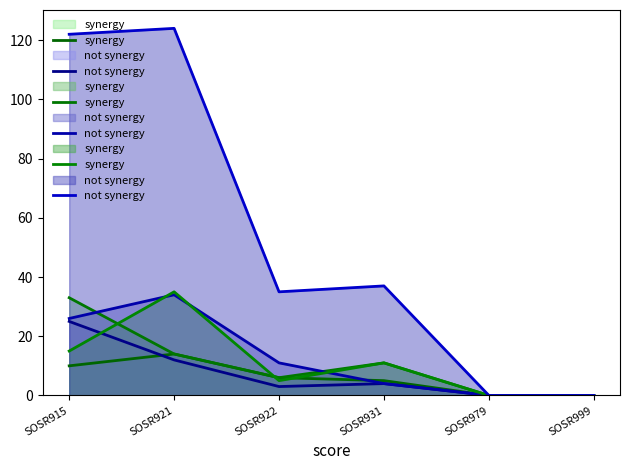

At how many categories does at least one series exceed 55?

2